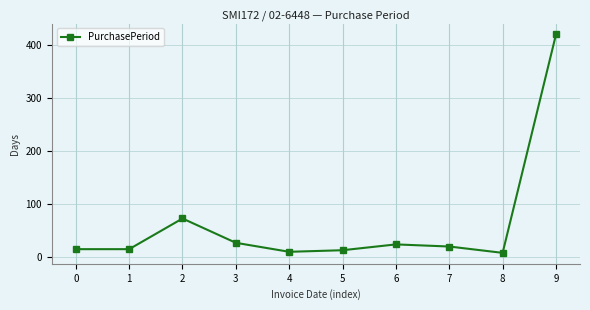

What is the maximum value shown in the chart?

420